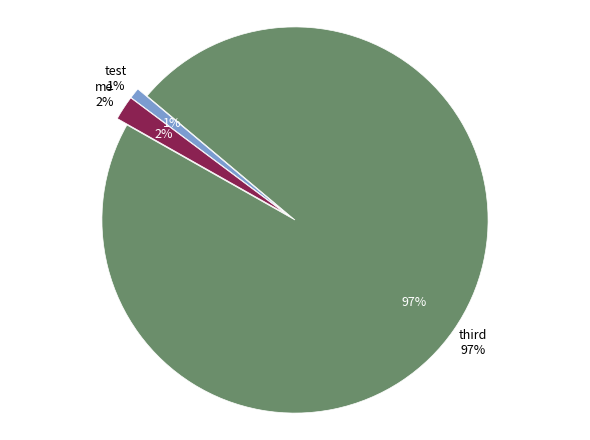

Which category has the smallest portion of the pie?

test